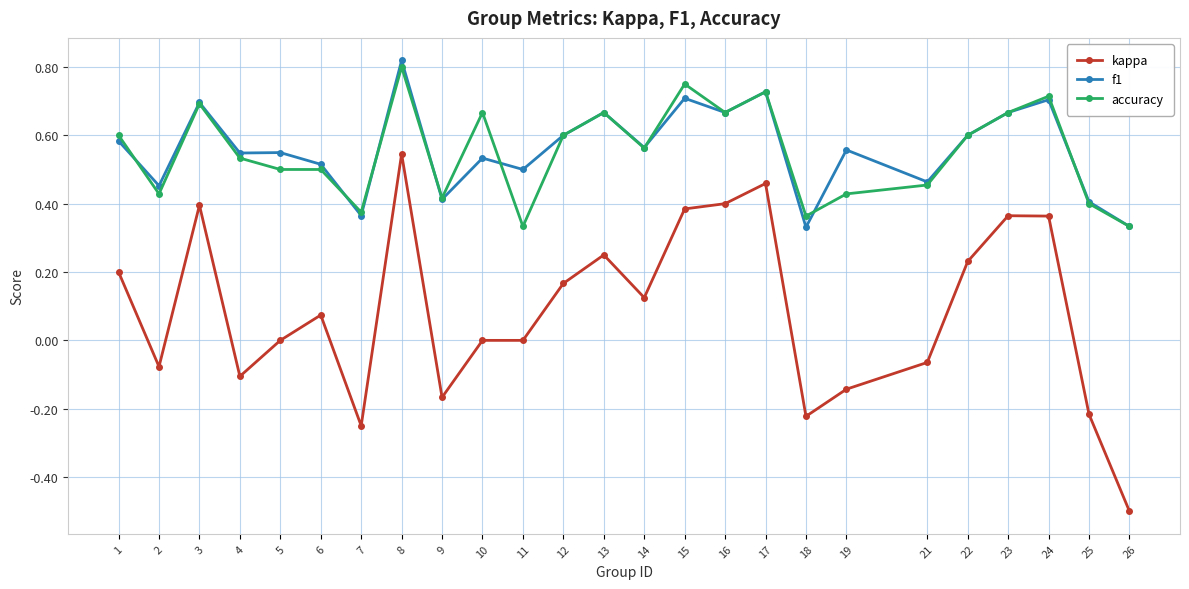

At which category does accuracy reach its first local peak?

3